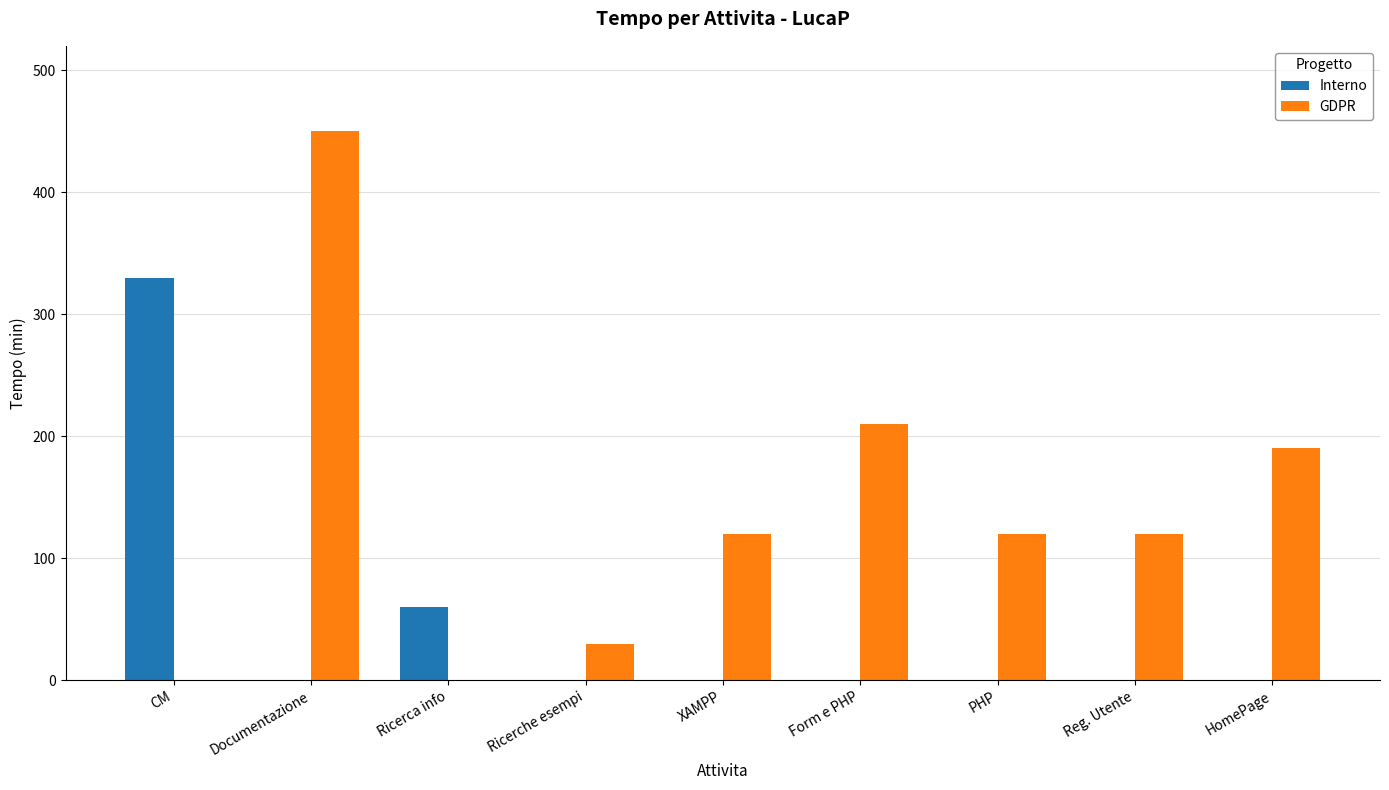

Which series has the largest range (max minus min)?

GDPR